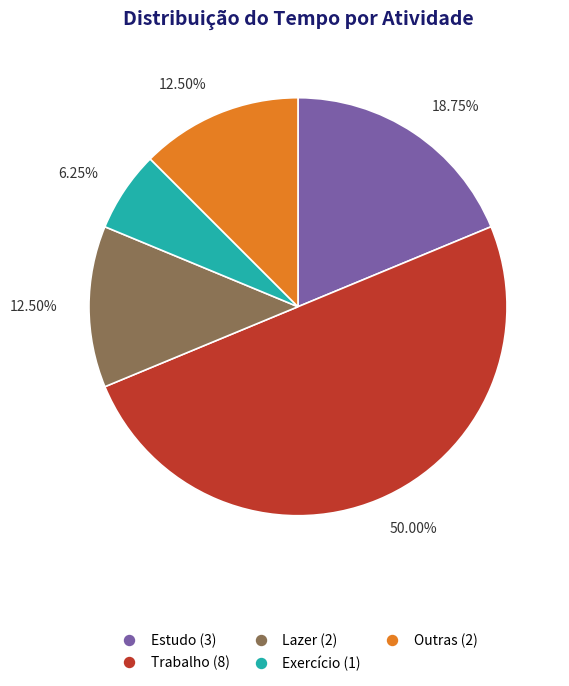

True or false: Trabalho accounts for 61% of the total.

False